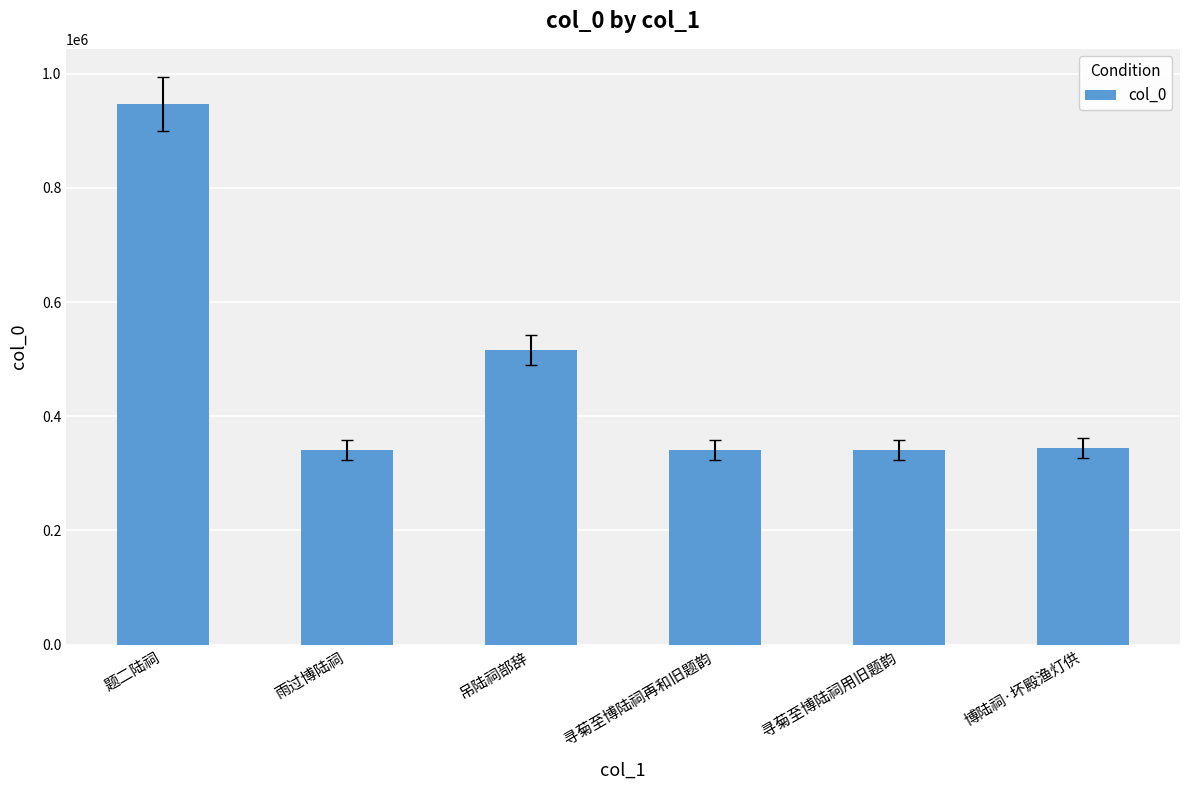

Approximately how many times larger is the value at 题二陆祠 compared to 吊陆祠部辞?

1.8